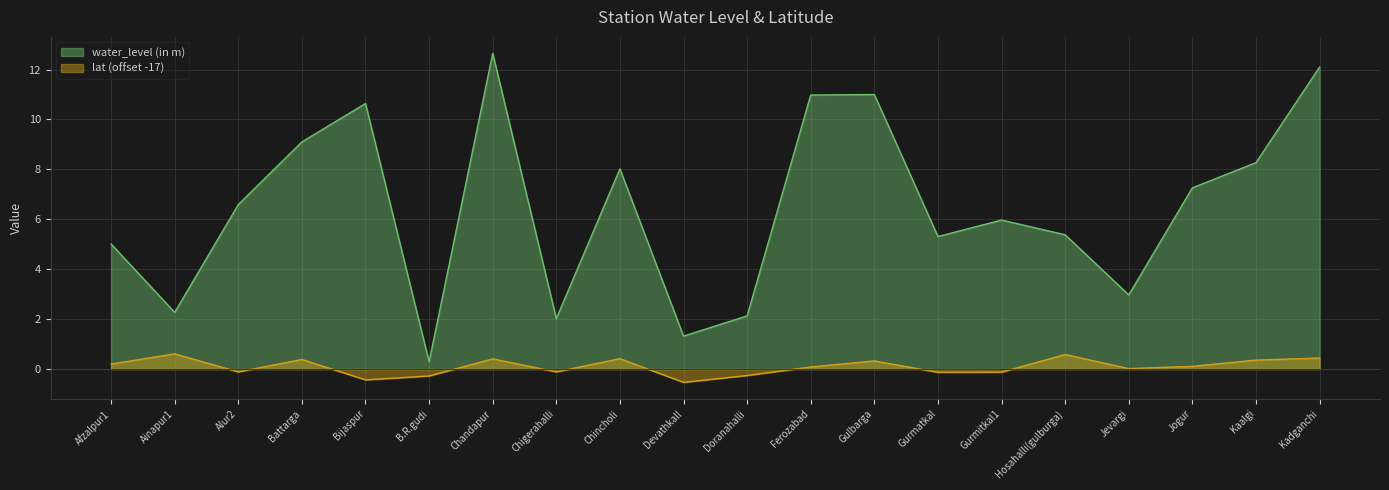

True or false: lat and water_level (in m) cross at least once.

False